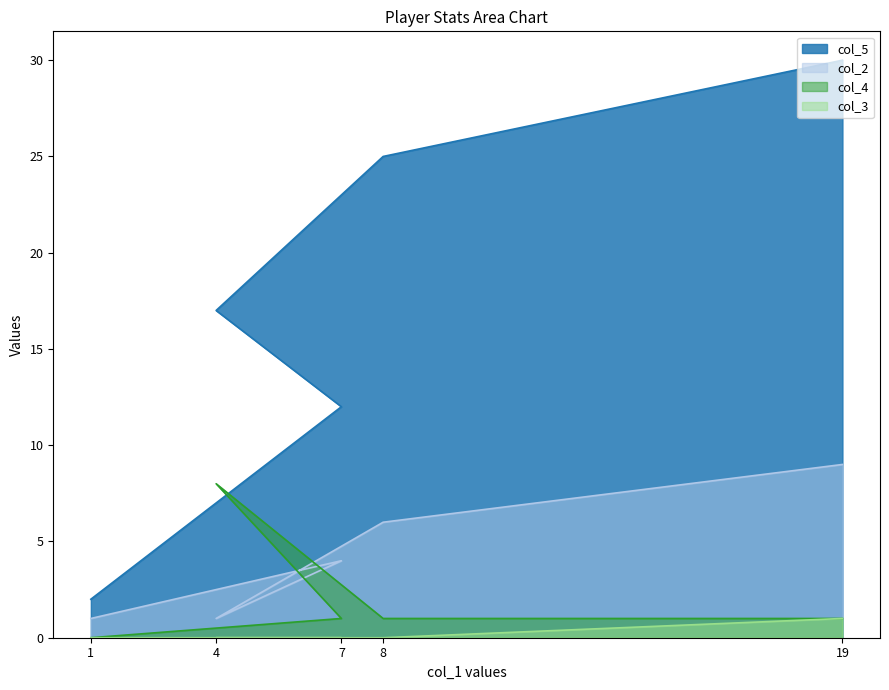

True or false: col_3 and col_2 cross at least once.

False